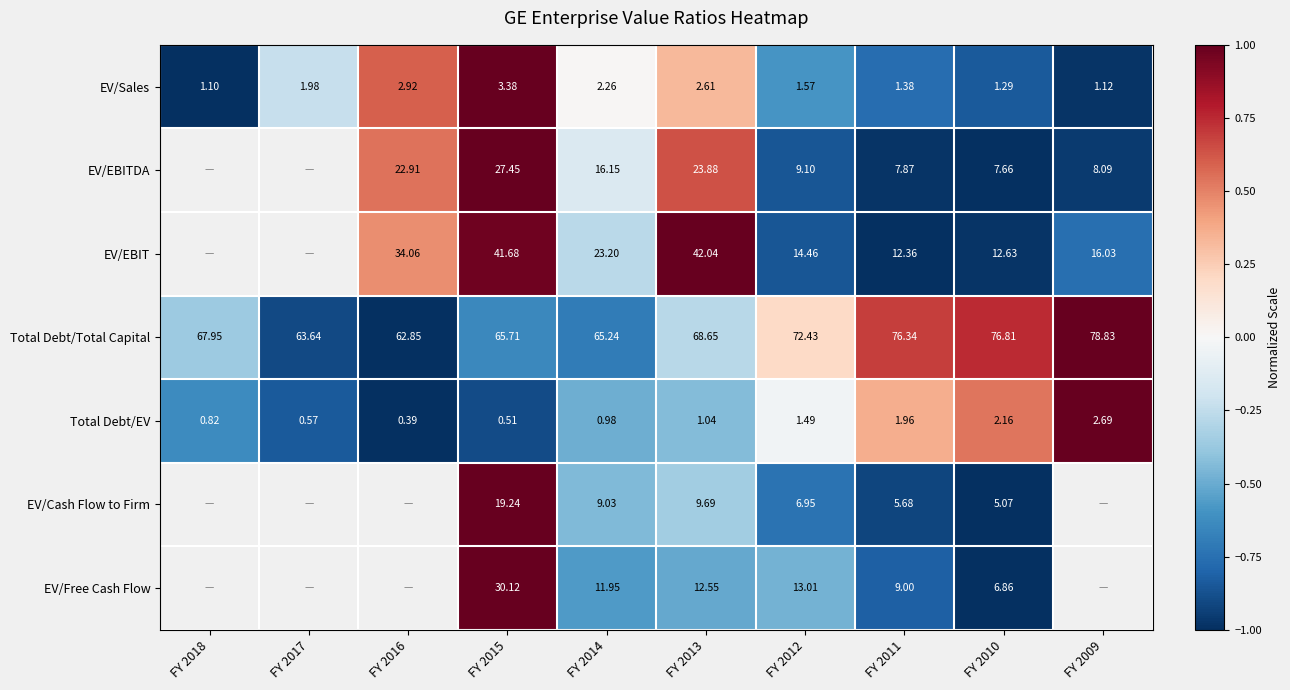

Is it true that EV/Free Cash Flow equals 1.4 at FY 2015?

False